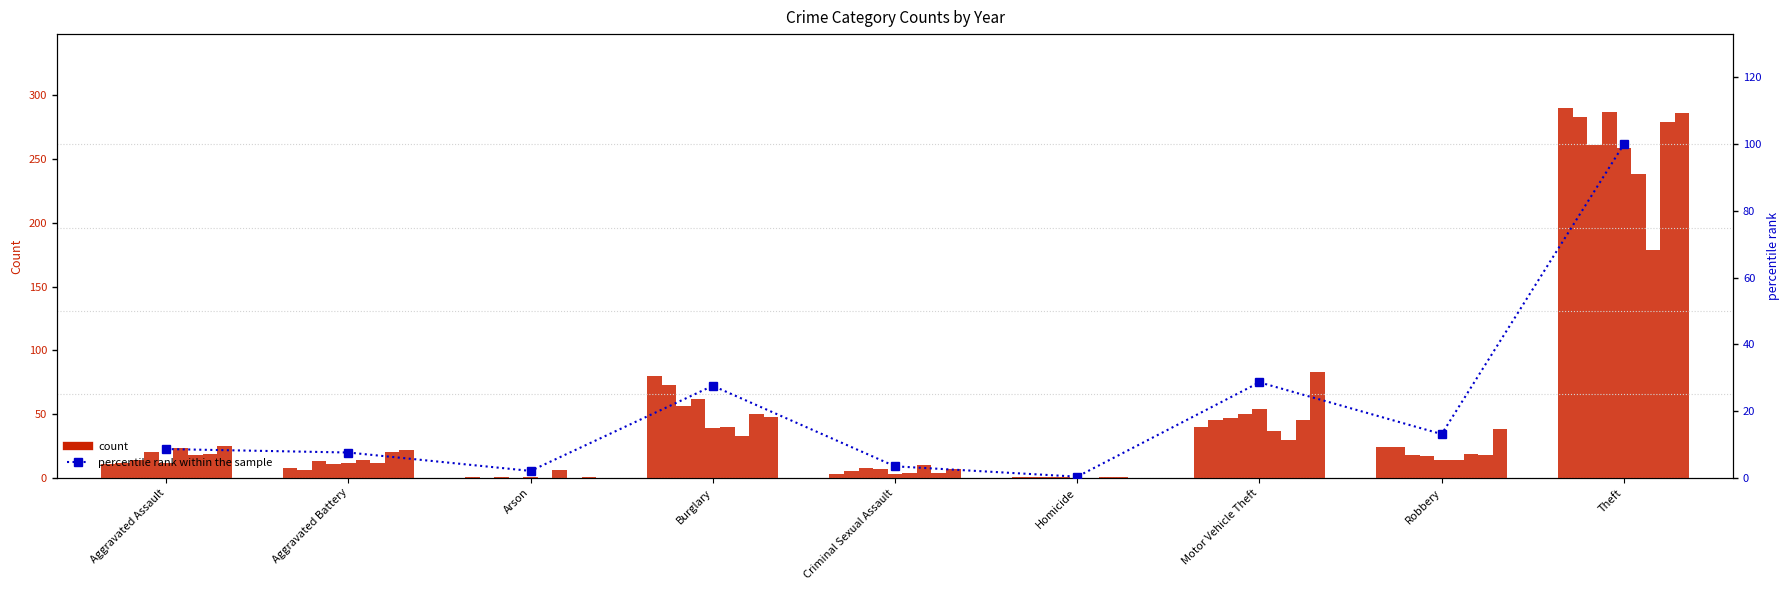

At which category does the chart reach its minimum across all series?

Homicide